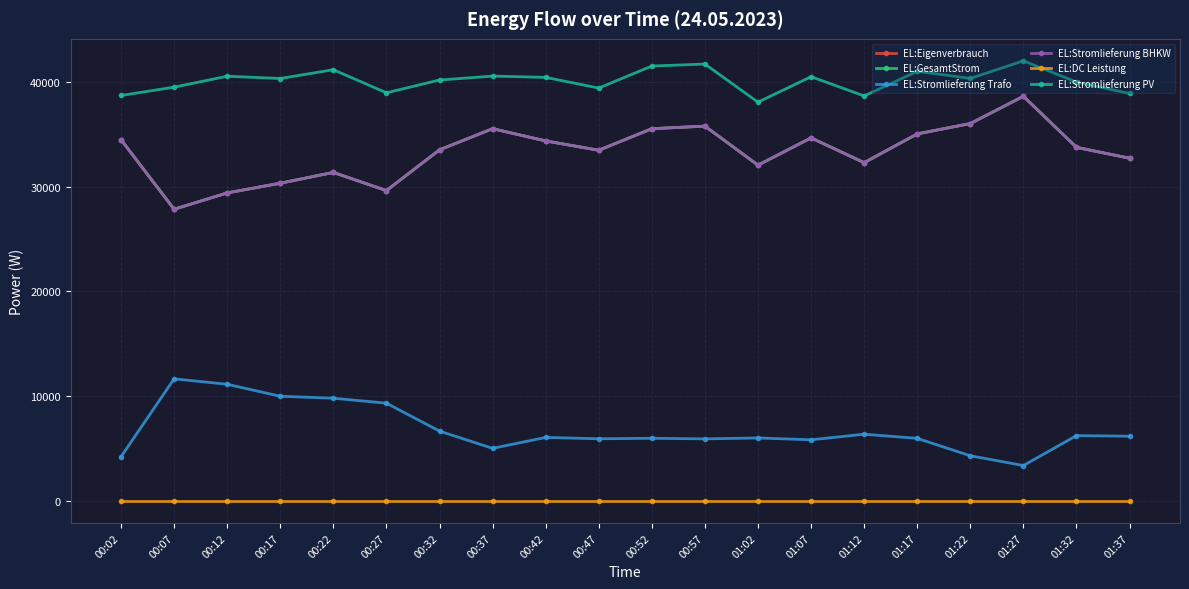

Is this an area chart (filled region under the line)?

No